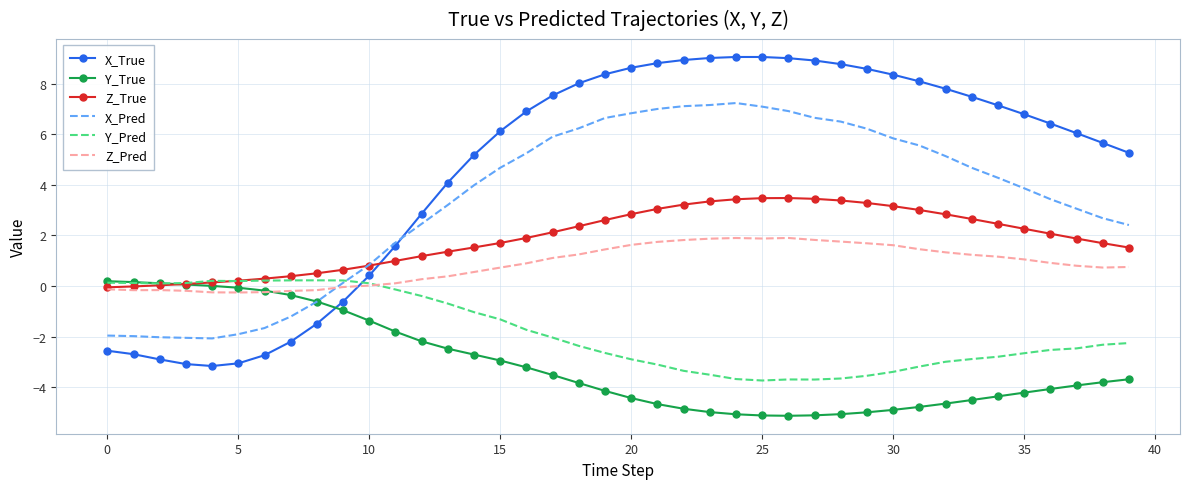

What are all the series names shown in the legend?

X_True, Y_True, Z_True, X_Pred, Y_Pred, Z_Pred